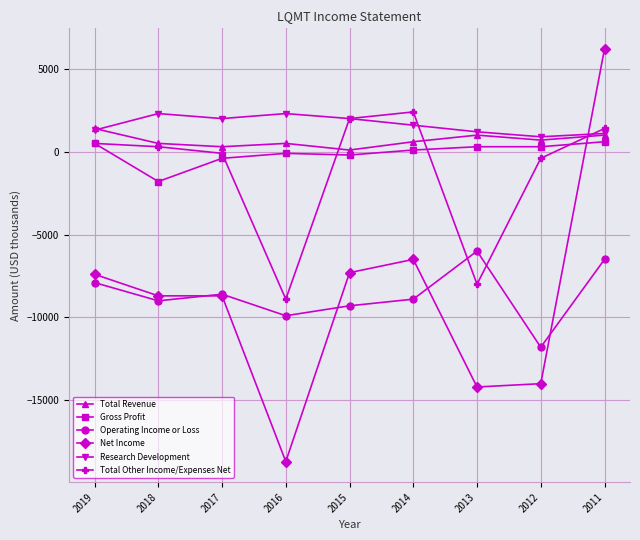

What is the difference between the highest and lowest values at 2018?

11300